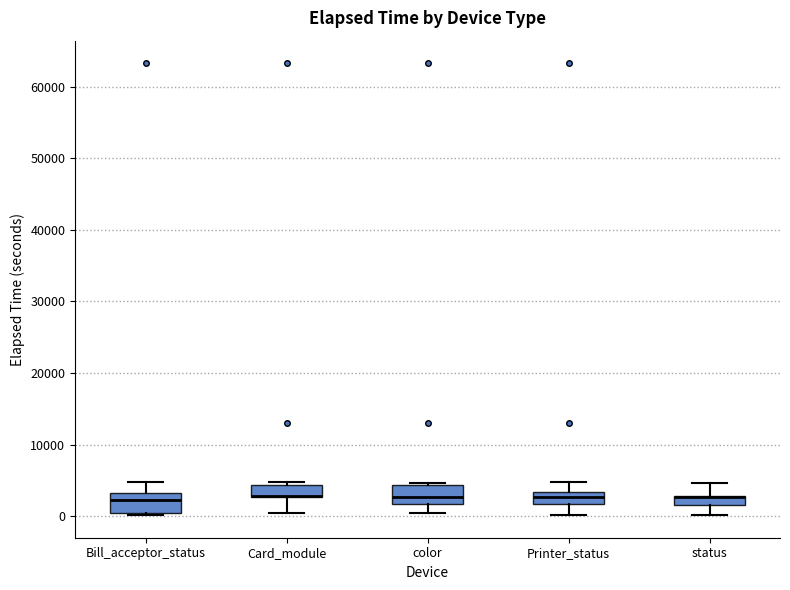

Where is the upper edge of the box for Bill_acceptor_status on the y-axis? The values are not printed on the chart, so give them approximately, as read against the axis.

3000